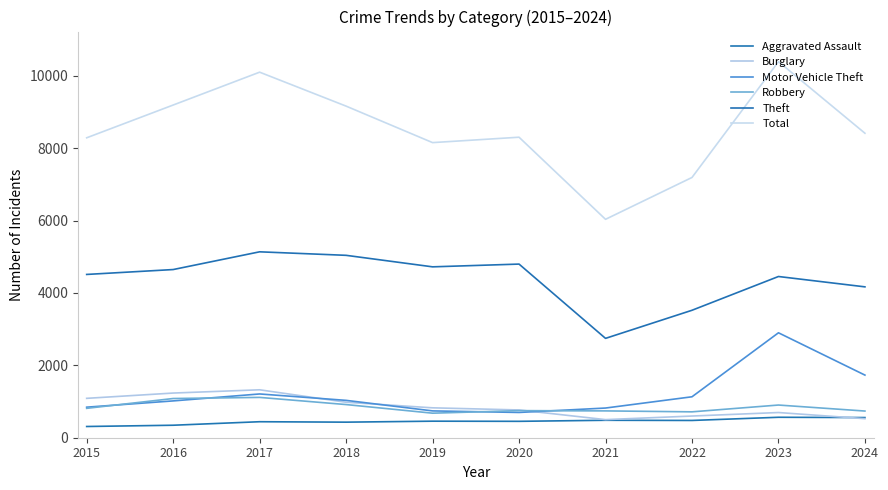

Reading right to left, transcribe all the data shown in this chart.

Aggravated Assault: 2024=557	2023=565	2022=477	2021=482	2020=453	2019=457	2018=430	2017=442	2016=345	2015=310
Burglary: 2024=526	2023=696	2022=599	2021=500	2020=767	2019=826	2018=980	2017=1324	2016=1234	2015=1088
Motor Vehicle Theft: 2024=1730	2023=2899	2022=1131	2021=820	2020=698	2019=741	2018=1032	2017=1209	2016=1017	2015=844
Robbery: 2024=737	2023=903	2022=715	2021=741	2020=748	2019=678	2018=916	2017=1114	2016=1083	2015=812
Theft: 2024=4168	2023=4454	2022=3521	2021=2745	2020=4797	2019=4721	2018=5039	2017=5136	2016=4646	2015=4511
Total: 2024=8412	2023=10390	2022=7190	2021=6034	2020=8302	2019=8153	2018=9161	2017=10099	2016=9191	2015=8286